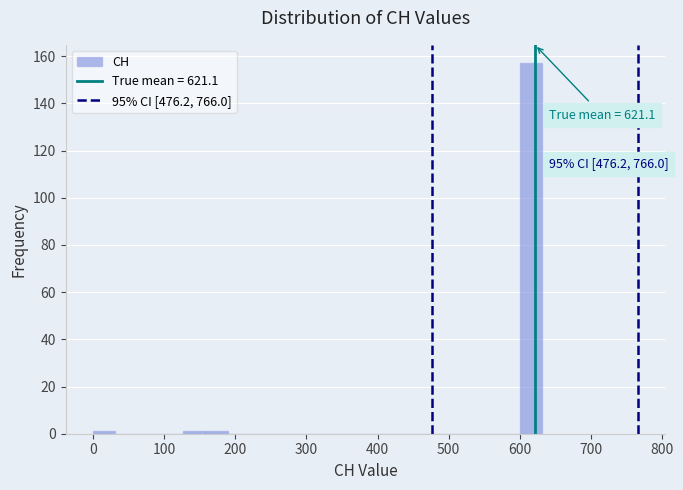

Around what value on the x-axis is the tallest bar? Give the approximate position of its centre, as read against the axis.

620